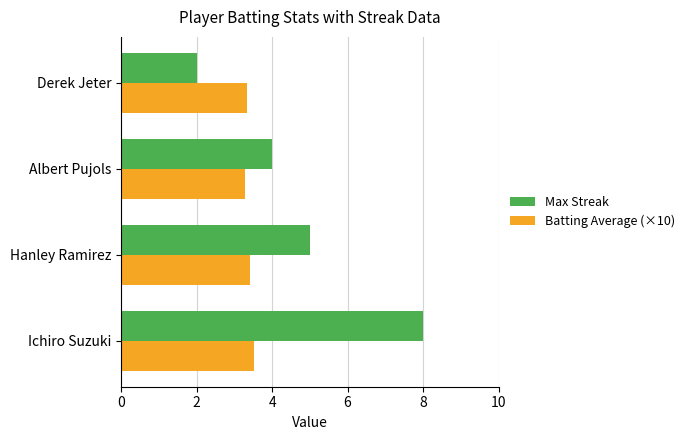

True or false: Max Streak has a value of 4.0 at Albert Pujols.

True